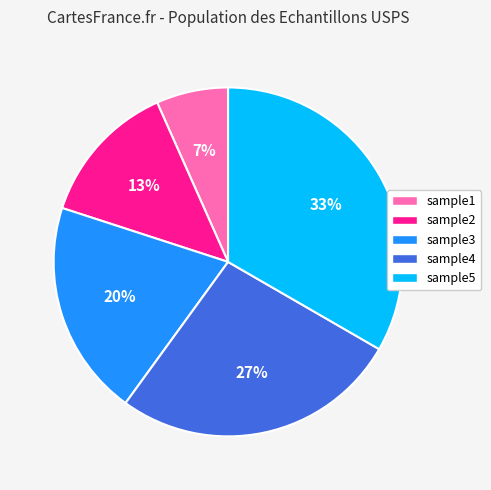

Which has a higher value, sample4 or sample2?

sample4